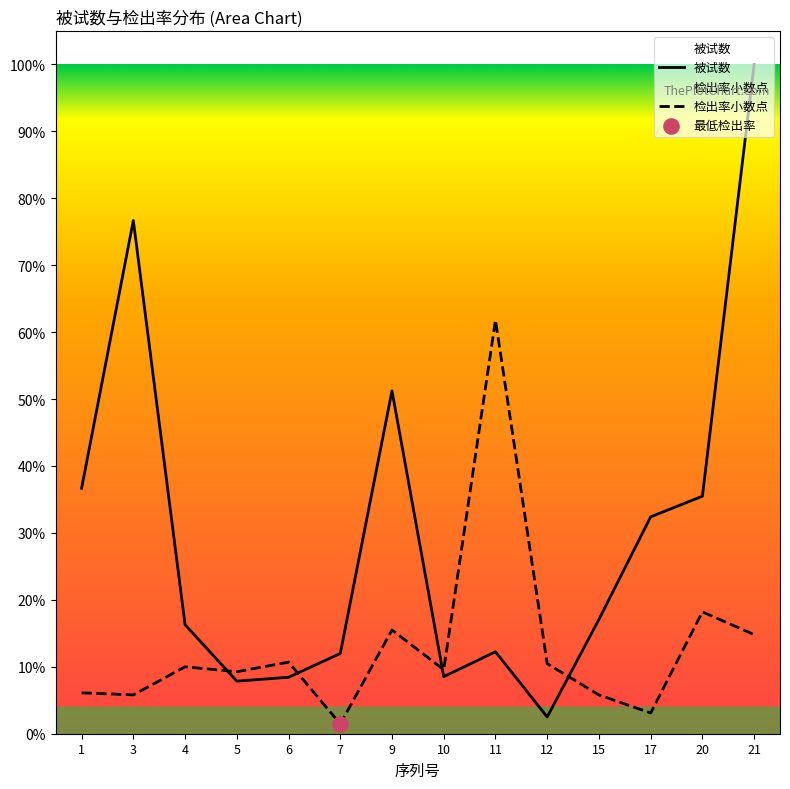

Which series reaches the minimum Y coordinate?

检出率小数点